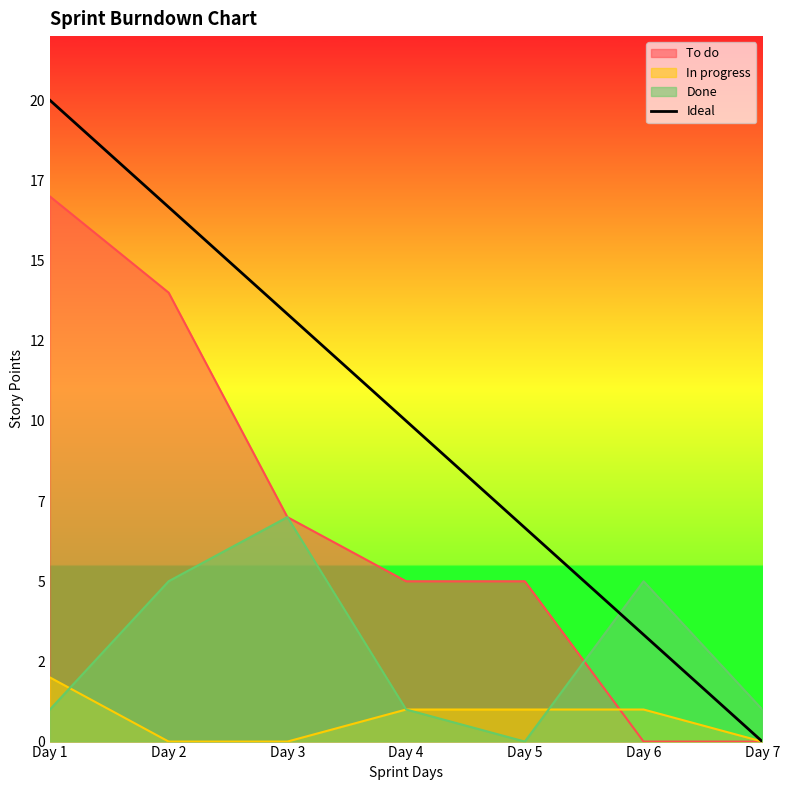

How many data points are above 10?

3